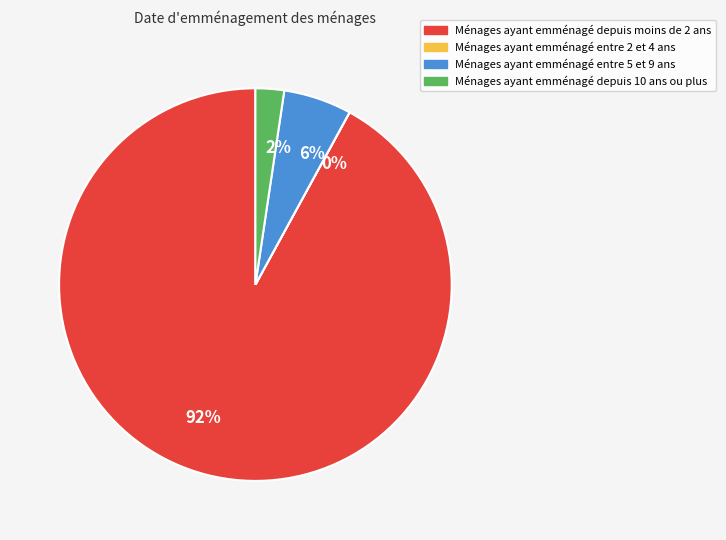

Do 2% and 92% together represent more than half of the pie?

Yes